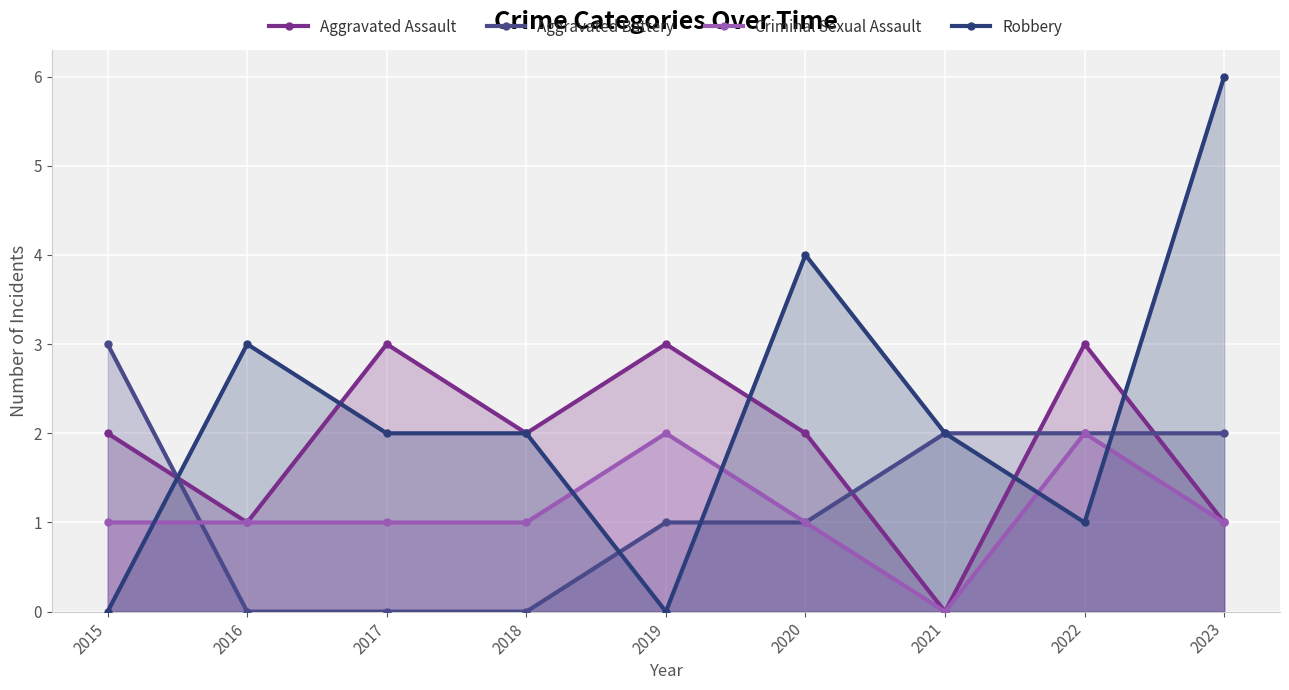

Reading right to left, what are all the values shown in this chart?

Aggravated Assault: 2023=1	2022=3	2021=0	2020=2	2019=3	2018=2	2017=3	2016=1	2015=2
Aggravated Battery: 2023=2	2022=2	2021=2	2020=1	2019=1	2018=0	2017=0	2016=0	2015=3
Criminal Sexual Assault: 2023=1	2022=2	2021=0	2020=1	2019=2	2018=1	2017=1	2016=1	2015=1
Robbery: 2023=6	2022=1	2021=2	2020=4	2019=0	2018=2	2017=2	2016=3	2015=0